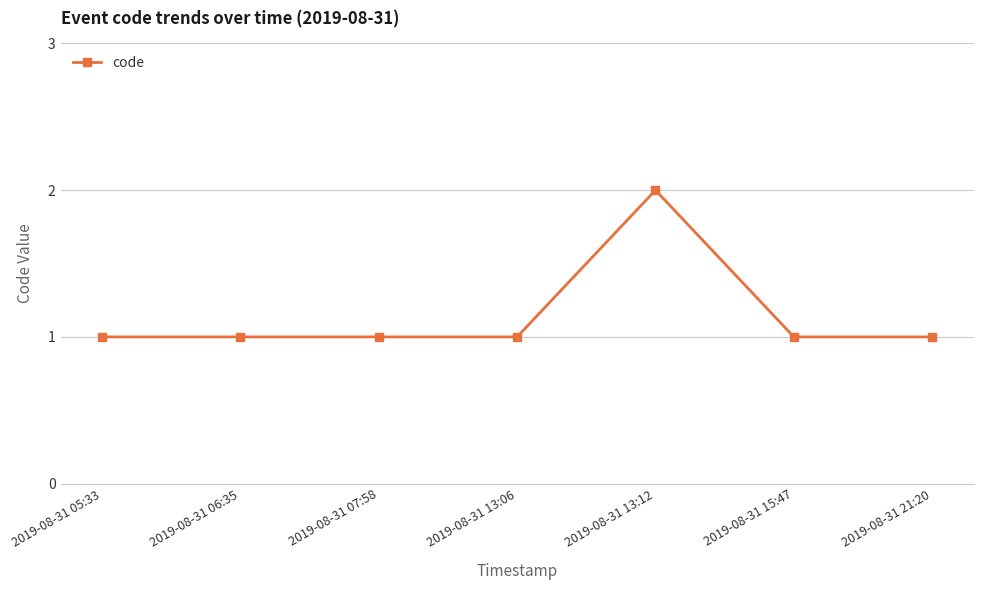

What is the value of the 5th point from the left?

2